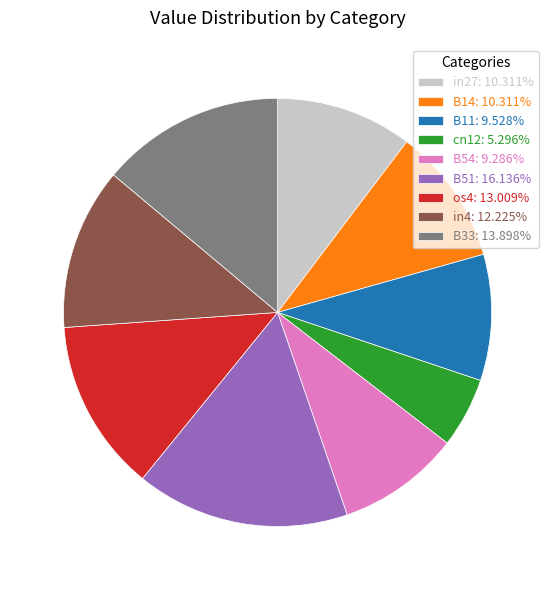

How many segments does this pie chart have?

9